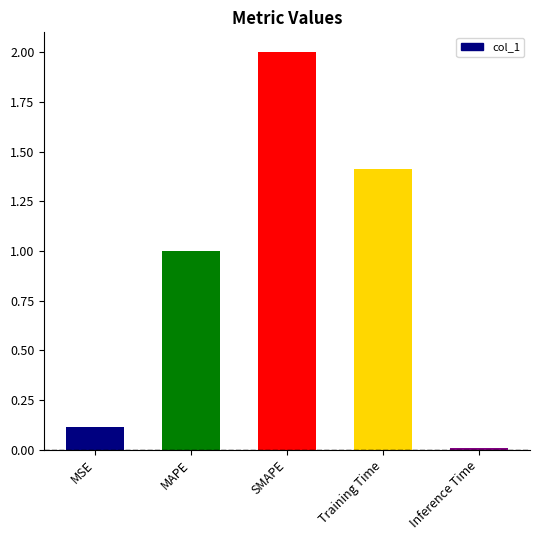

What is the approximate value at MAPE?

1.0